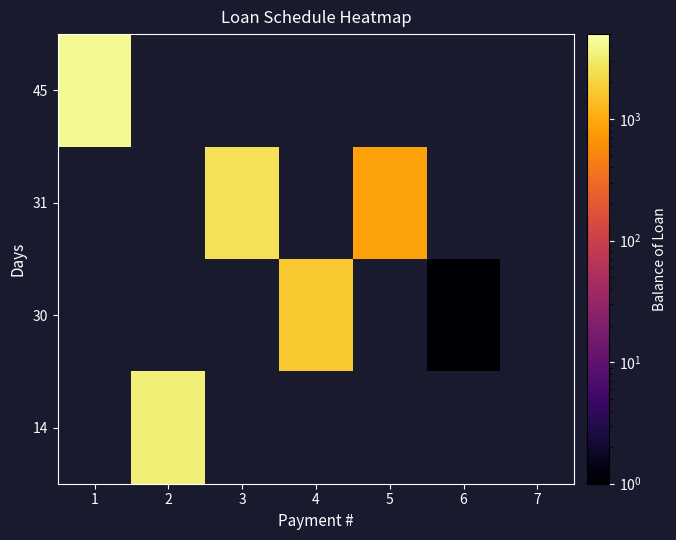

The 31 series shows 414.1 at 5. True or false?

False